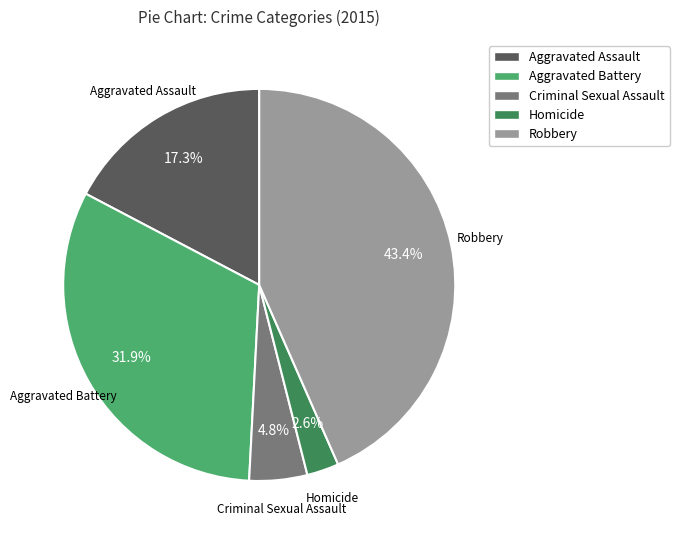

Which slice is the smallest?

Homicide